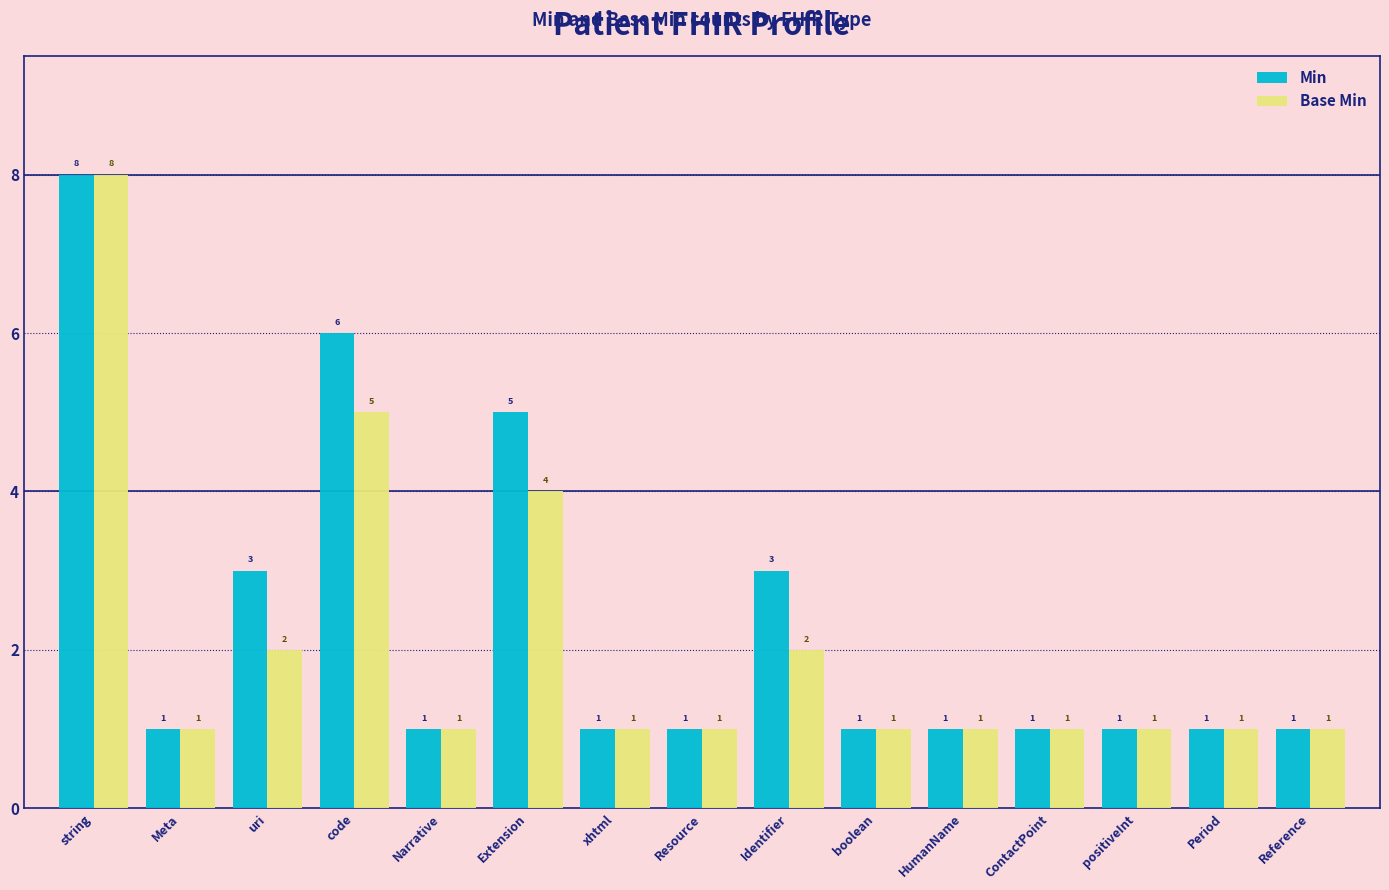

How many values in the Min series exceed 1?

5